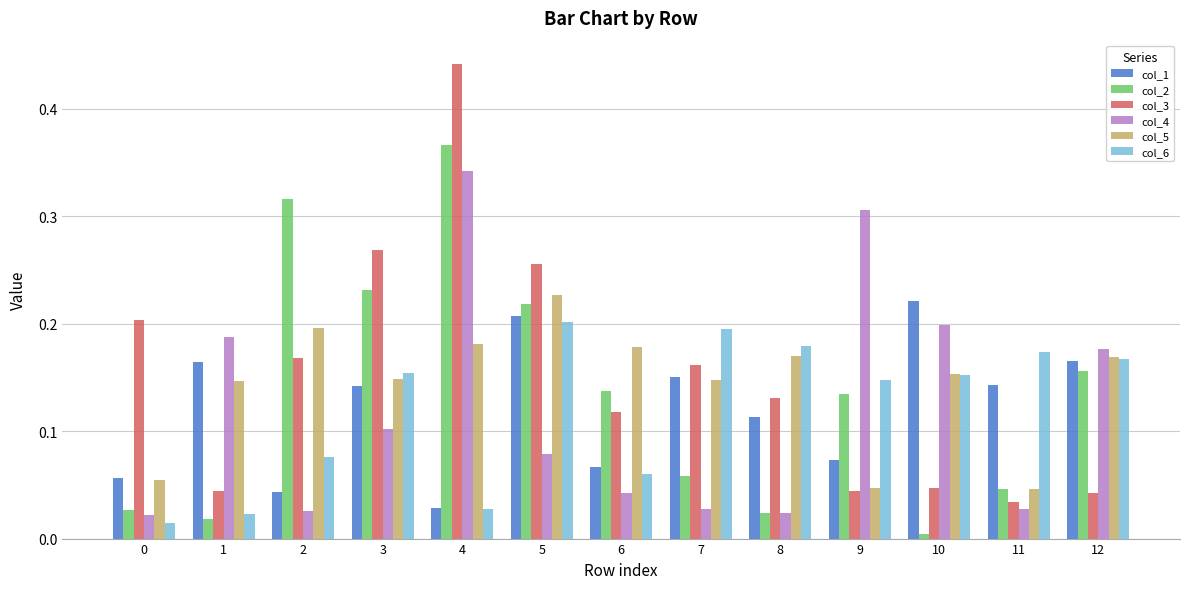

Which category has the highest value across all series?

4